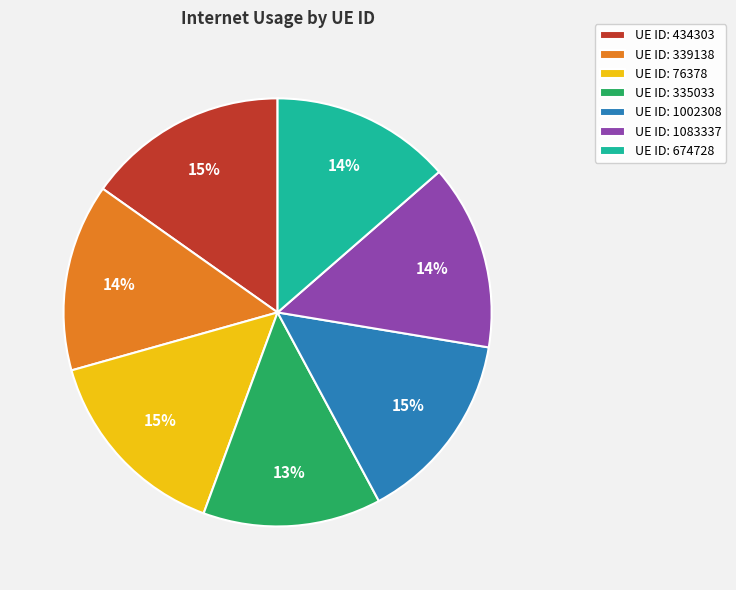

Does UE ID: 1002308 account for over 50% of the chart?

No